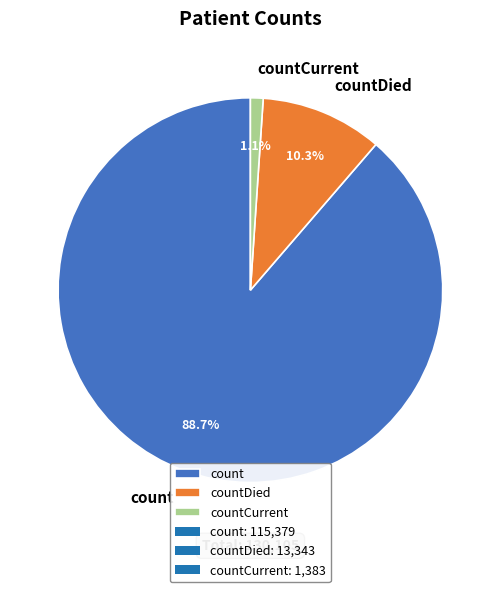

To the nearest percent, what is the average slice percentage?

33%